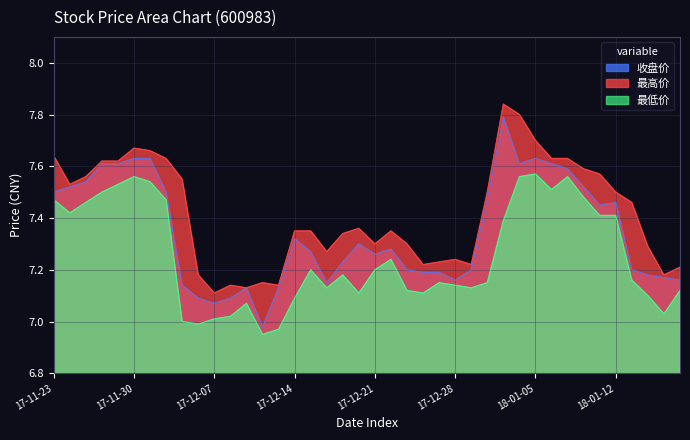

Which series has the largest range (max minus min)?

收盘价